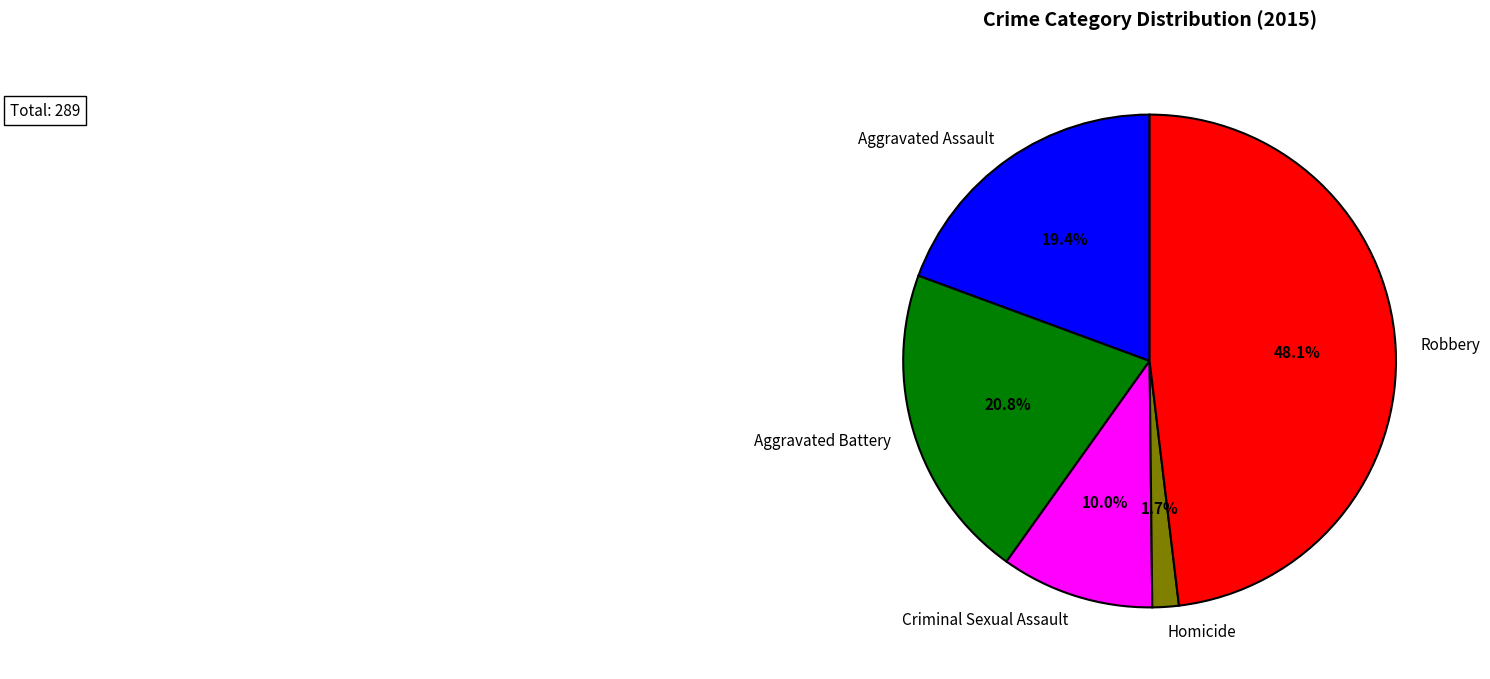

Does Homicide represent more than half of the total?

No